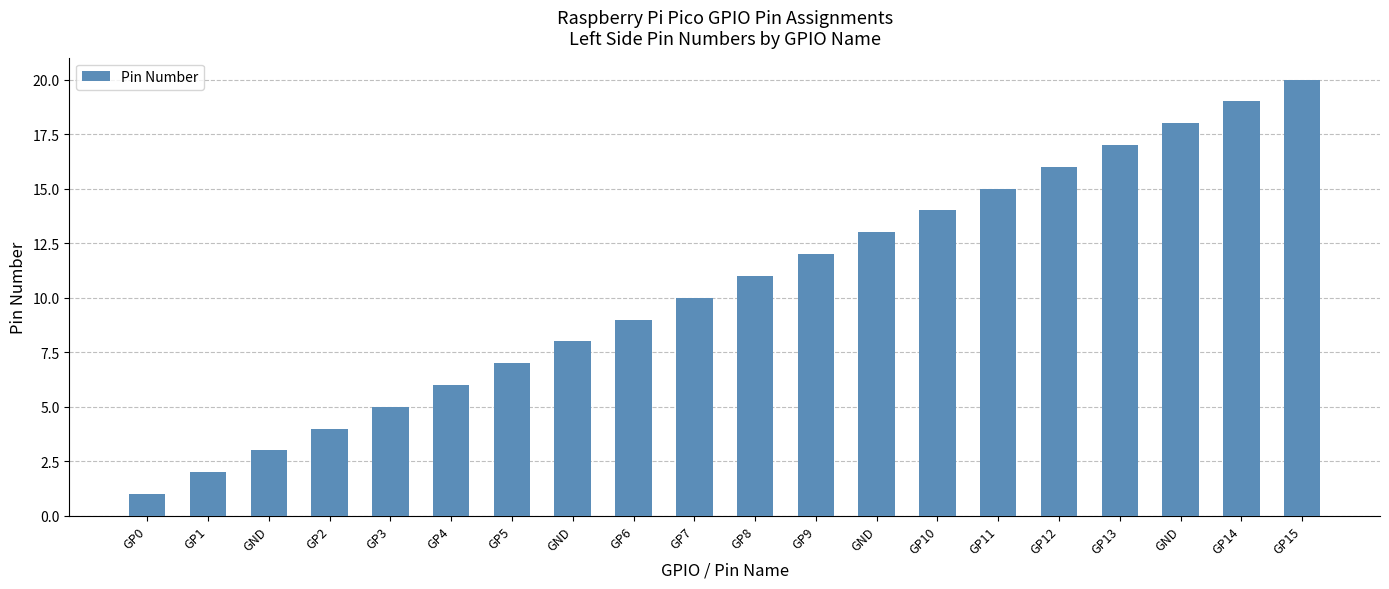

Does the chart contain any negative values?

No